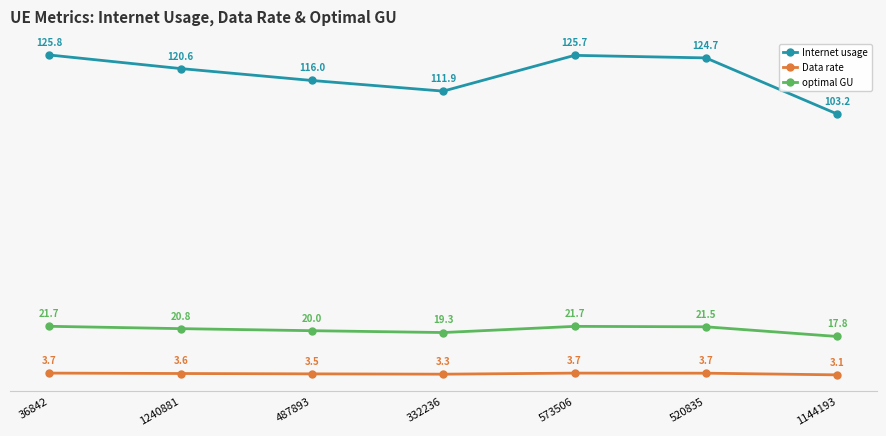

Reading right to left, transcribe all the data shown in this chart.

Internet usage: 1144193=103.2	520835=124.7	573506=125.7	332236=111.9	487893=116.0	1240881=120.6	36842=125.8
Data rate: 1144193=3.1	520835=3.7	573506=3.7	332236=3.3	487893=3.5	1240881=3.6	36842=3.7
optimal GU: 1144193=17.8	520835=21.5	573506=21.7	332236=19.3	487893=20.0	1240881=20.8	36842=21.7